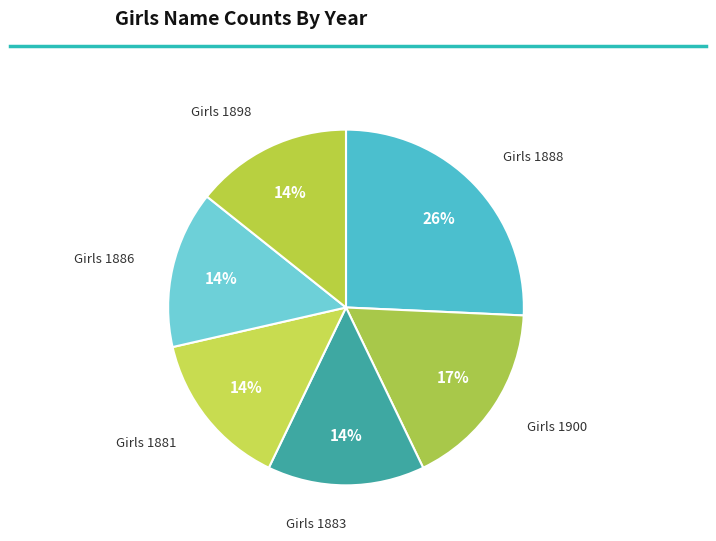

Is it true that Girls 1888 is 26% of the pie?

True